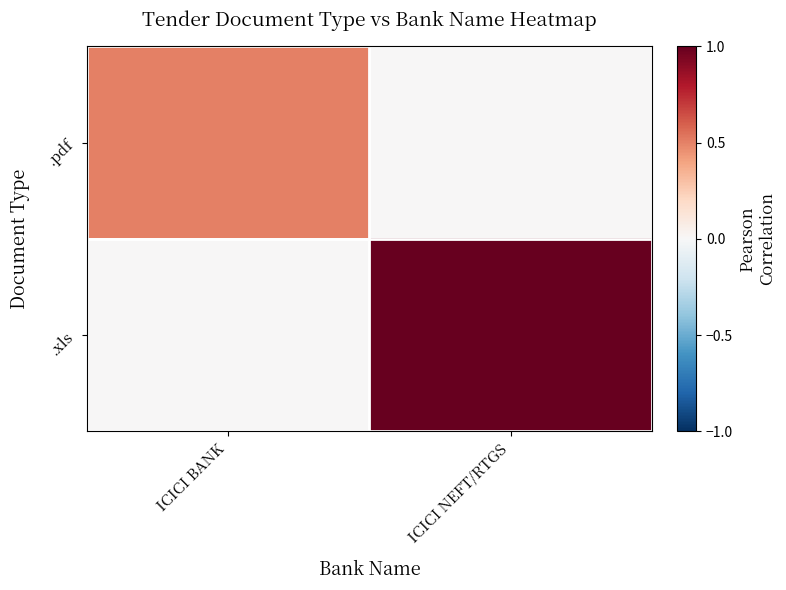

Which category has the lowest value across all series?

ICICI NEFT/RTGS